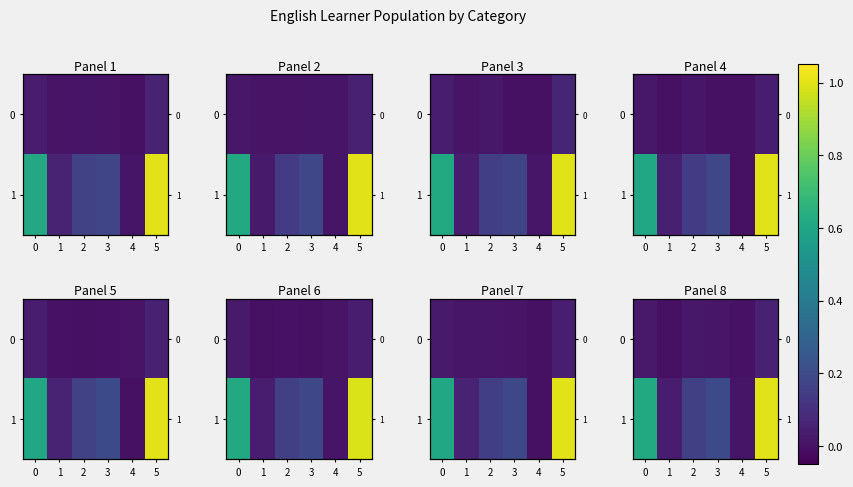

Which series has the largest total across all categories?

row_1